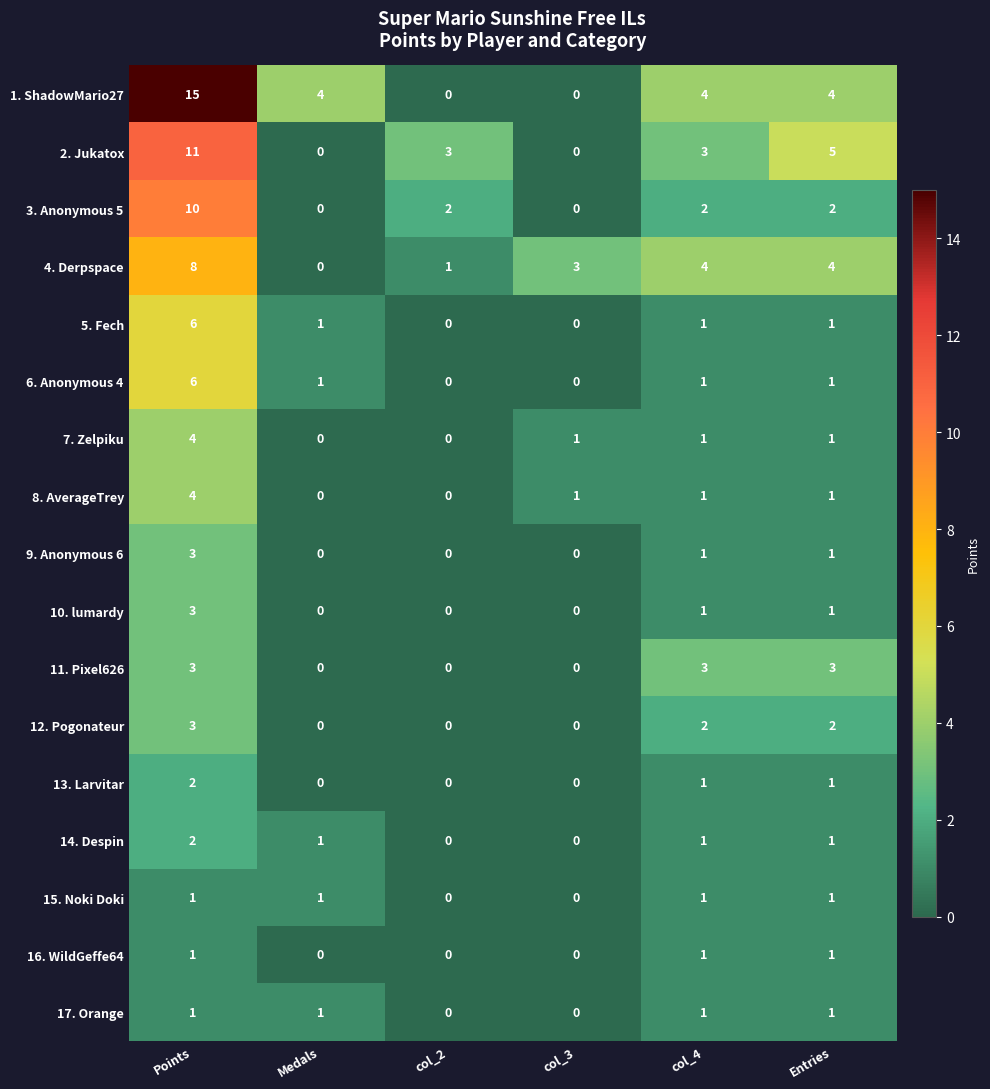

What is the spread (max minus min) of values at Points?

14